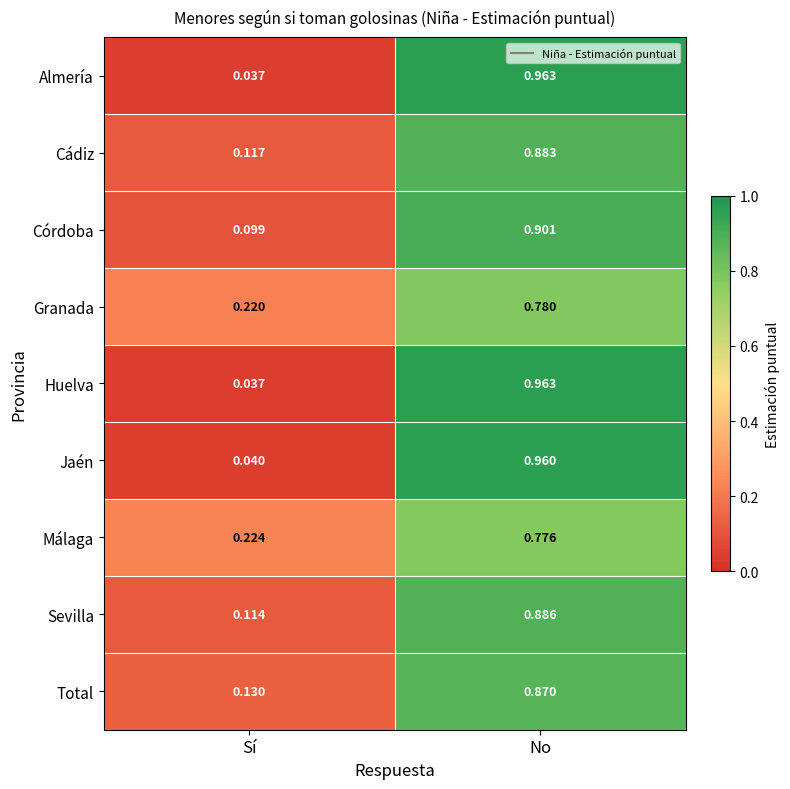

List the labels in order of Granada value, smallest first.

Sí, No